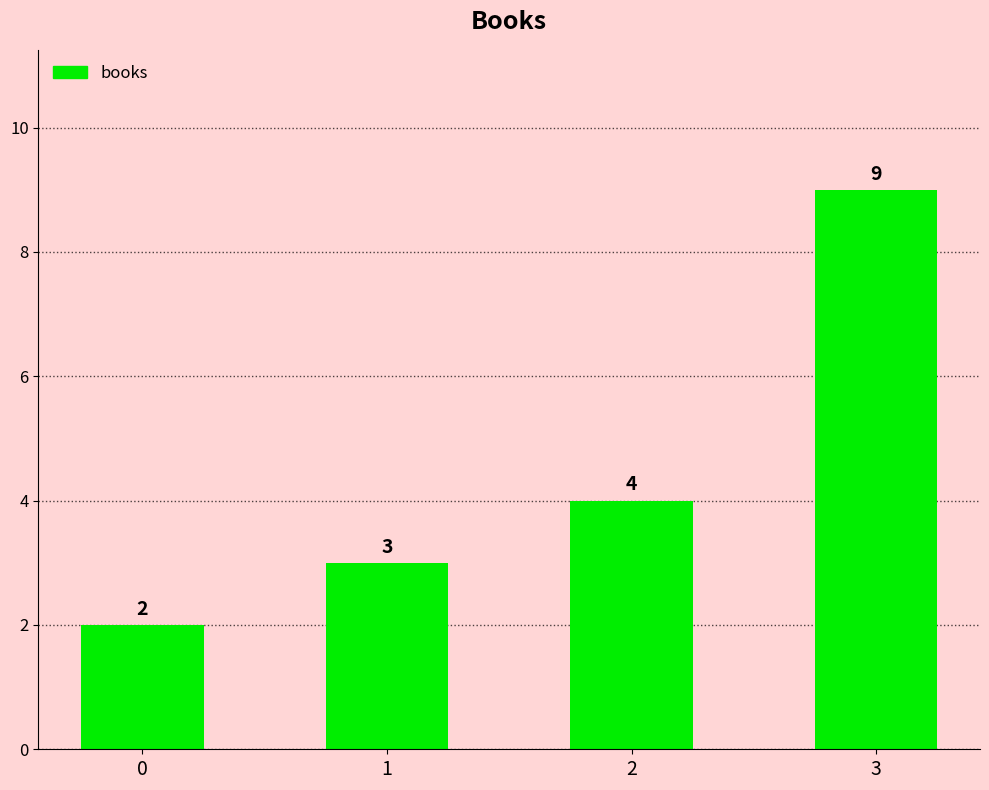

What is the change in value from 1 to 2?

+1